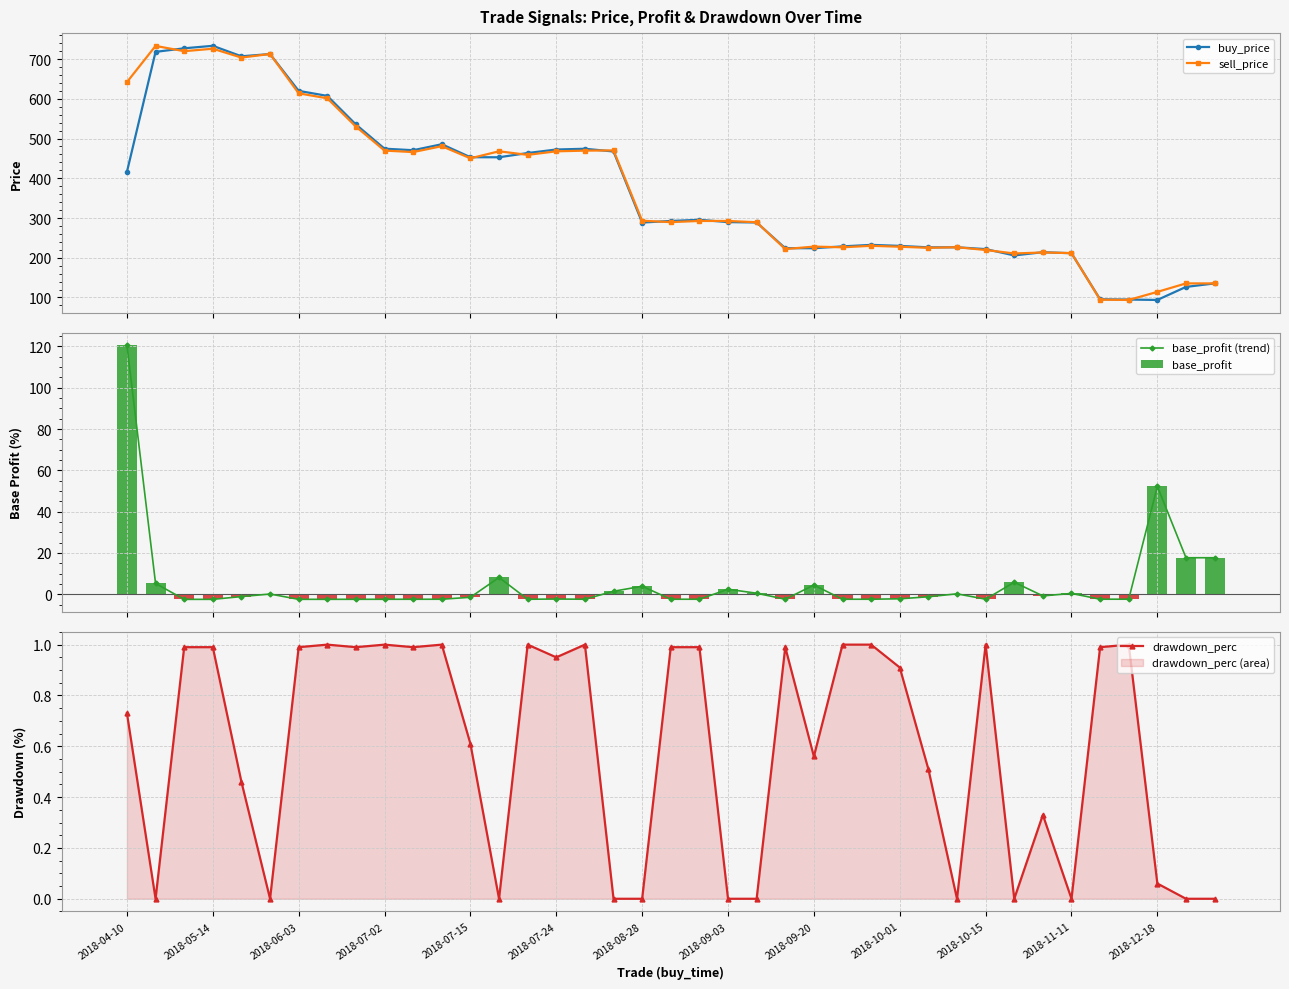

What is the minimum value shown in the chart?

-2.5